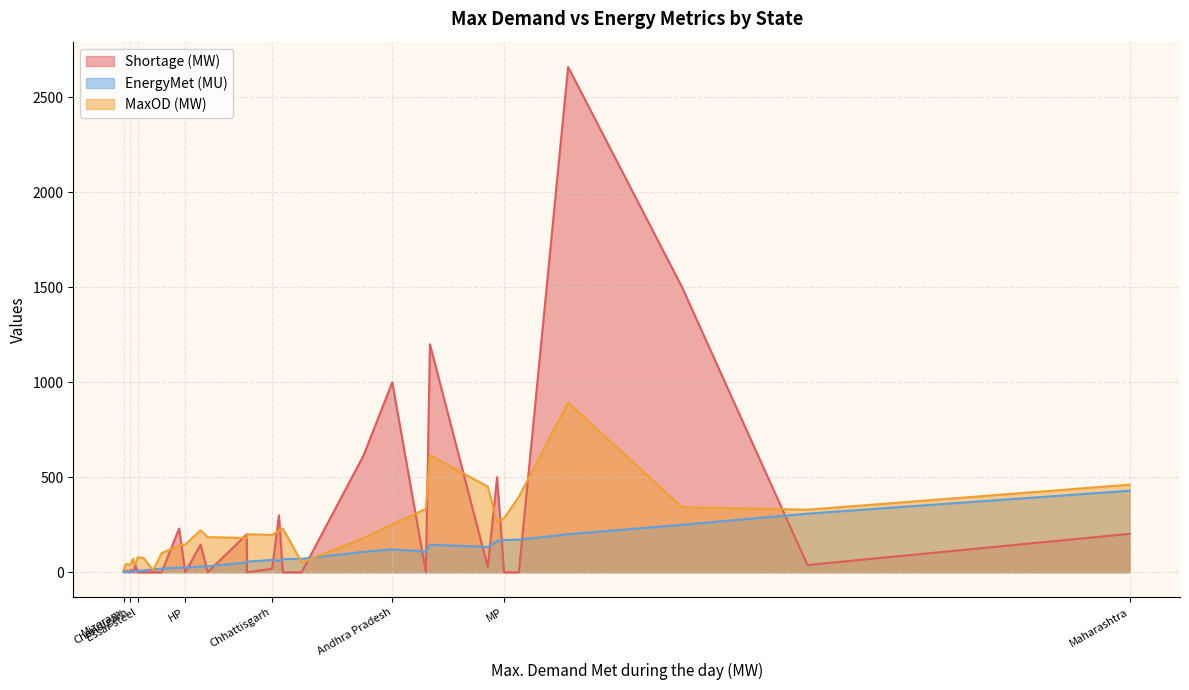

At which category is the sum across all series the highest?

UP